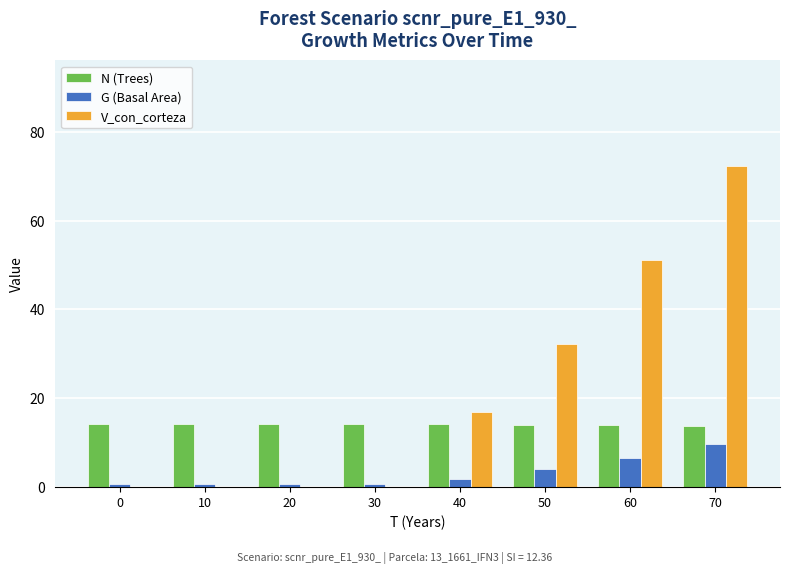

Does the chart contain stacked bars?

No